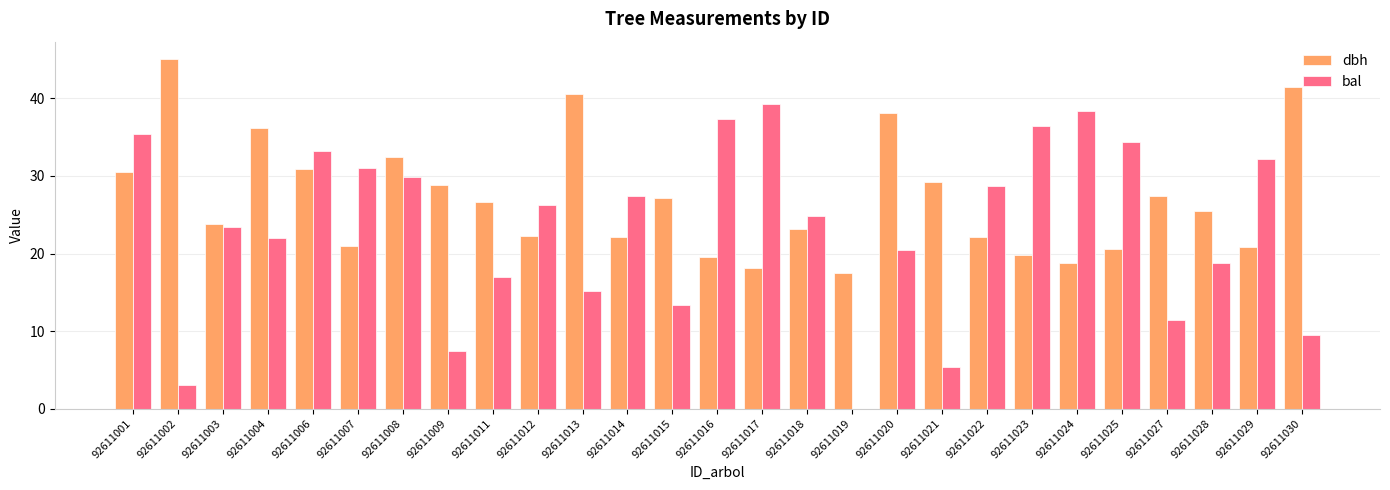

What are all the series names shown in the legend?

dbh, bal